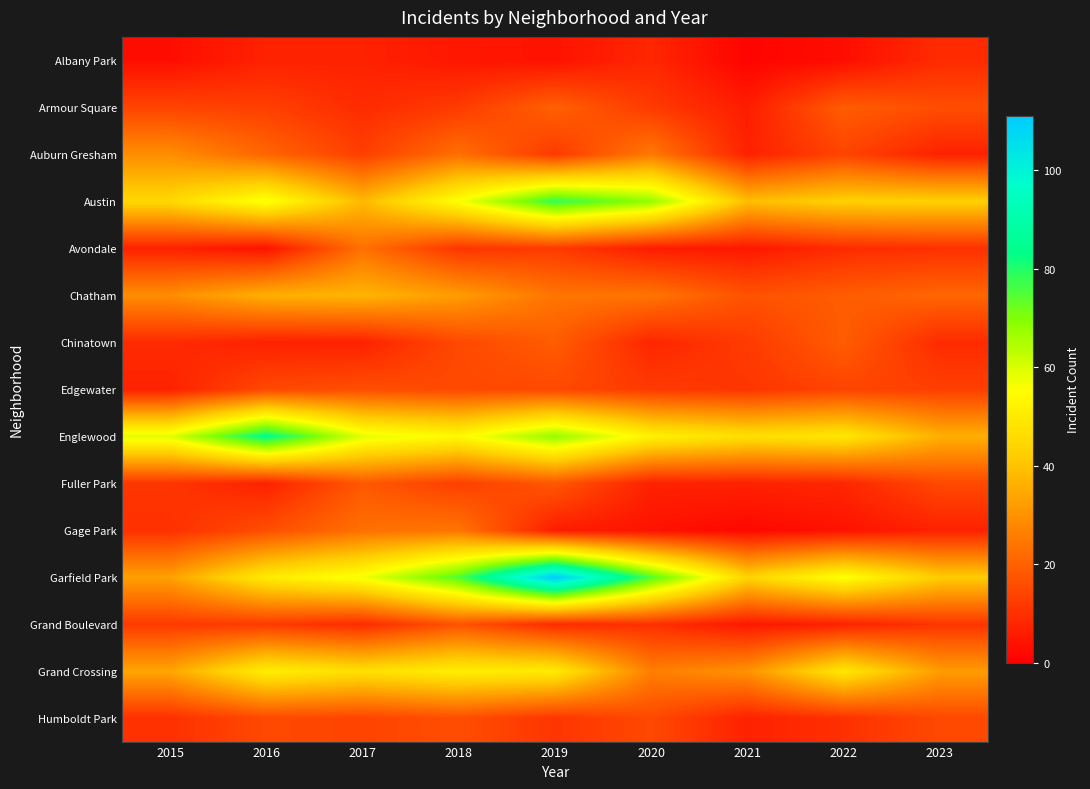

Reading right to left, extract all data points from this chart.

Albany Park: 2023=9	2022=3	2021=1	2020=8	2019=4	2018=5	2017=7	2016=7	2015=3
Armour Square: 2023=16	2022=19	2021=6	2020=12	2019=20	2018=12	2017=9	2016=13	2015=14
Auburn Gresham: 2023=7	2022=14	2021=7	2020=25	2019=12	2018=23	2017=13	2016=21	2015=29
Austin: 2023=43	2022=43	2021=39	2020=68	2019=78	2018=56	2017=38	2016=57	2015=45
Avondale: 2023=10	2022=9	2021=5	2020=6	2019=12	2018=11	2017=23	2016=4	2015=7
Chatham: 2023=21	2022=19	2021=17	2020=24	2019=24	2018=32	2017=37	2016=36	2015=29
Chinatown: 2023=9	2022=19	2021=12	2020=8	2019=19	2018=15	2017=7	2016=7	2015=9
Edgewater: 2023=13	2022=14	2021=11	2020=12	2019=15	2018=15	2017=16	2016=15	2015=7
Englewood: 2023=36	2022=49	2021=47	2020=52	2019=68	2018=54	2017=59	2016=84	2015=59
Fuller Park: 2023=15	2022=8	2021=7	2020=7	2019=18	2018=13	2017=18	2016=7	2015=11
Gage Park: 2023=7	2022=4	2021=2	2020=4	2019=6	2018=24	2017=23	2016=16	2015=10
Garfield Park: 2023=42	2022=56	2021=44	2020=75	2019=111	2018=75	2017=57	2016=50	2015=33
Grand Boulevard: 2023=11	2022=7	2021=5	2020=10	2019=9	2018=17	2017=9	2016=12	2015=12
Grand Crossing: 2023=32	2022=49	2021=30	2020=26	2019=50	2018=51	2017=47	2016=51	2015=34
Humboldt Park: 2023=15	2022=10	2021=7	2020=15	2019=11	2018=16	2017=14	2016=15	2015=10